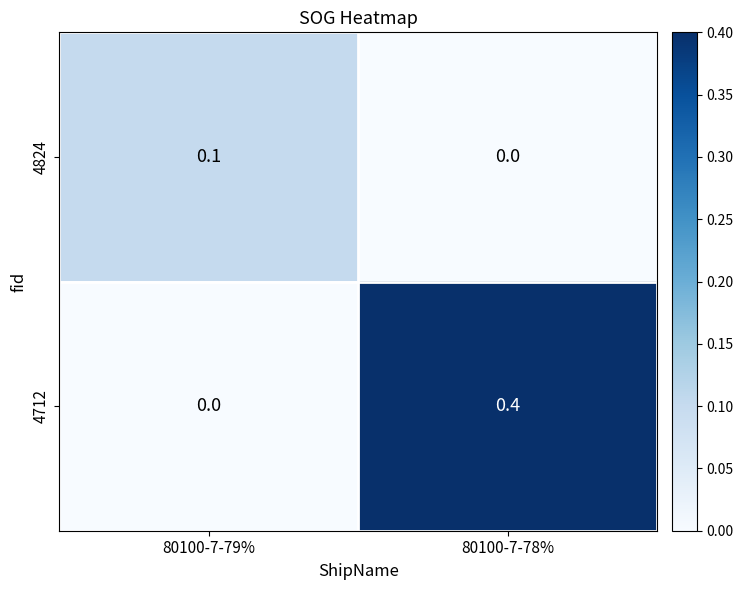

Reading left to right, transcribe all the data shown in this chart.

4824: 80100-7-79%=0.1	80100-7-78%=0.0
4712: 80100-7-79%=0.0	80100-7-78%=0.4